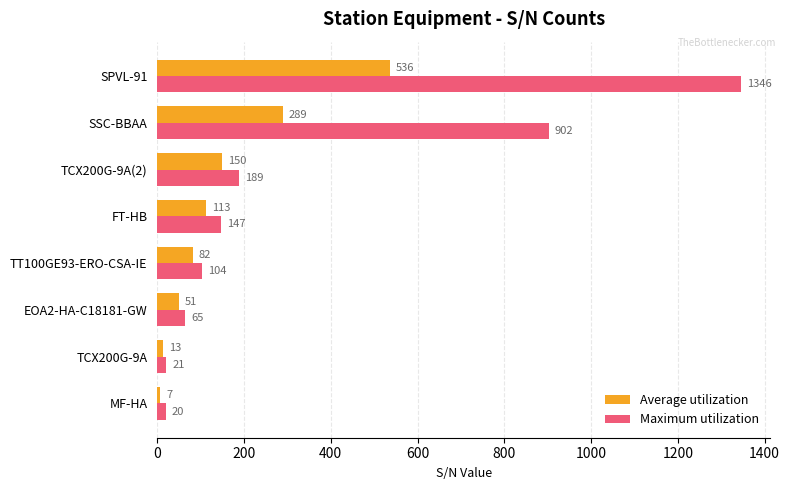

Which series has the widest spread of values?

Maximum utilization